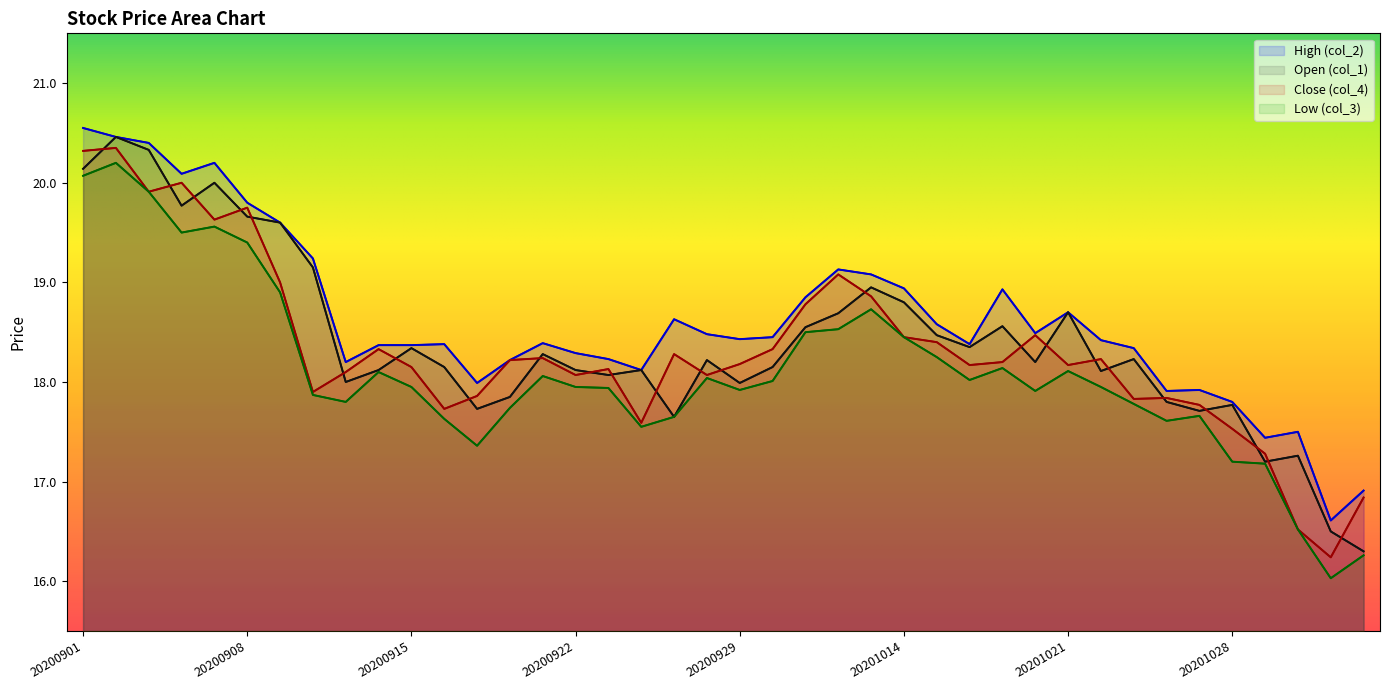

What is the sum of the Close (col_4) values at 20200907 and 20201022?

37.9